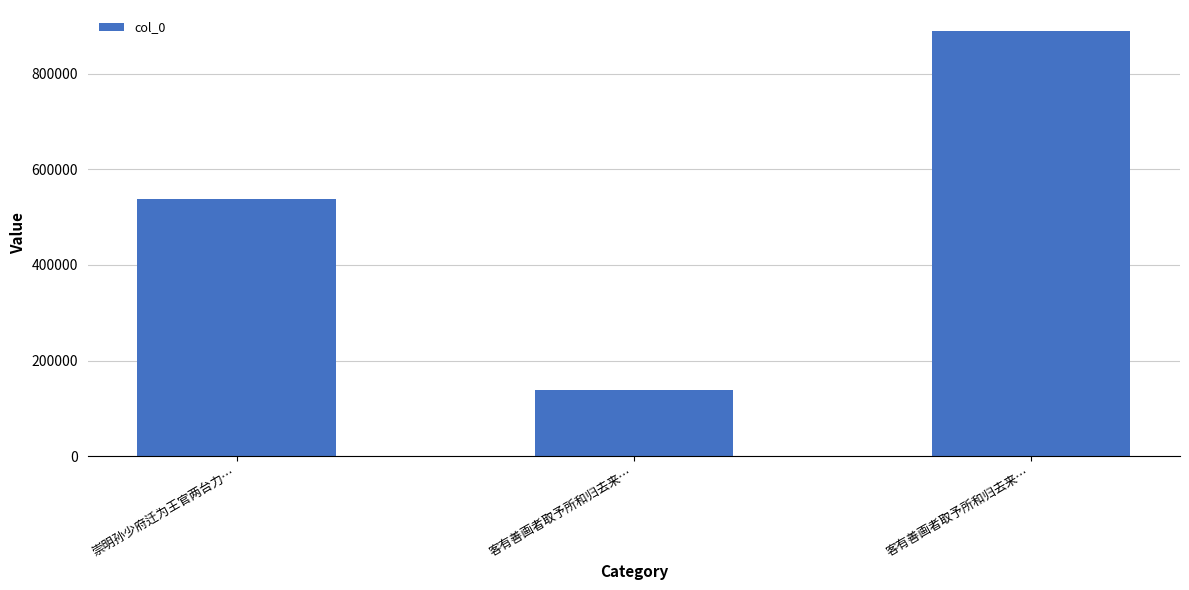

How many bars are there in total?

3